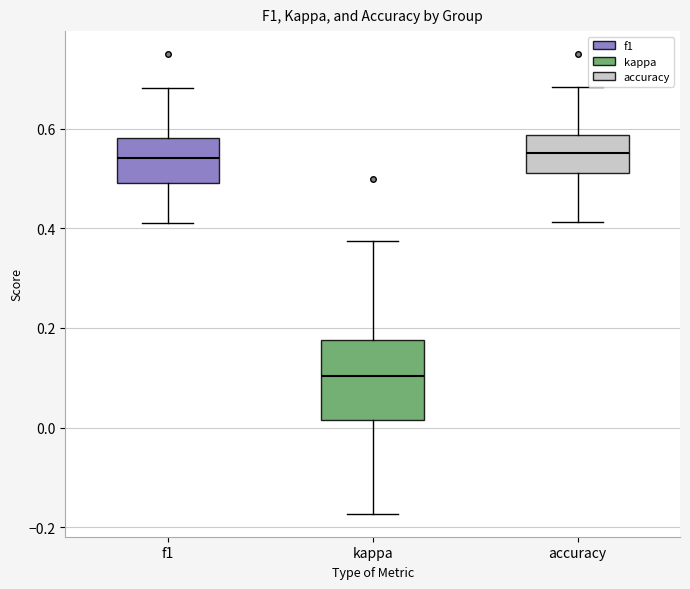

Reading left to right, read every box against the y-axis: the position of its median line, the range the box covers, and the ends of its whiskers. The values are not printed on the chart, so give them approximately, as read against the axis.

f1: median 0.54, box 0.50 to 0.58, whiskers 0.42 to 0.68
kappa: median 0.10, box 0.02 to 0.18, whiskers -0.18 to 0.38
accuracy: median 0.56, box 0.52 to 0.58, whiskers 0.42 to 0.68